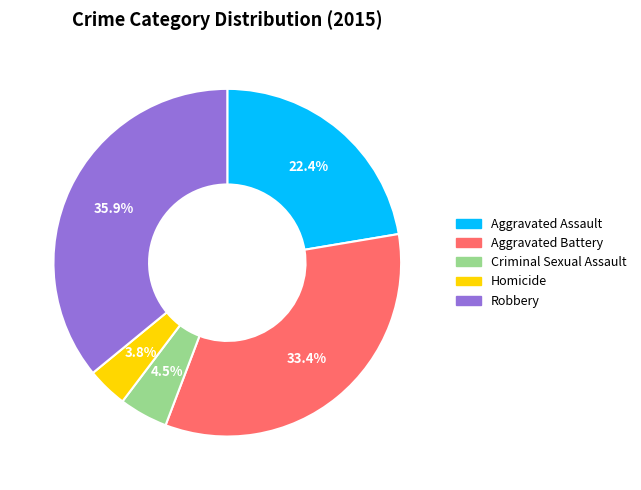

Count the number of slices in the pie.

5